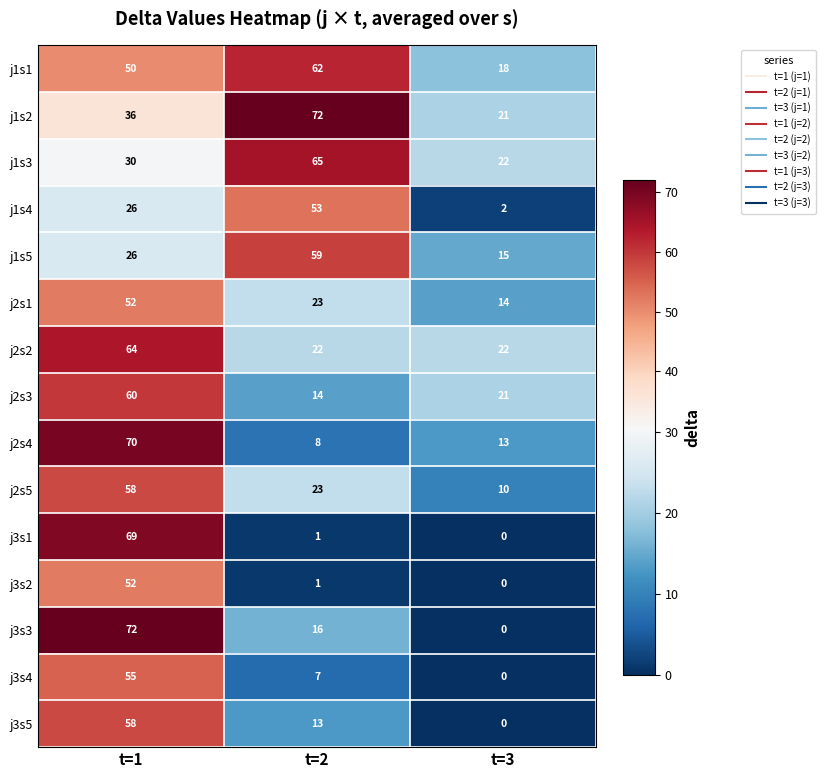

What is the approximate value of j2s1 at t=2, to the nearest 5?

25